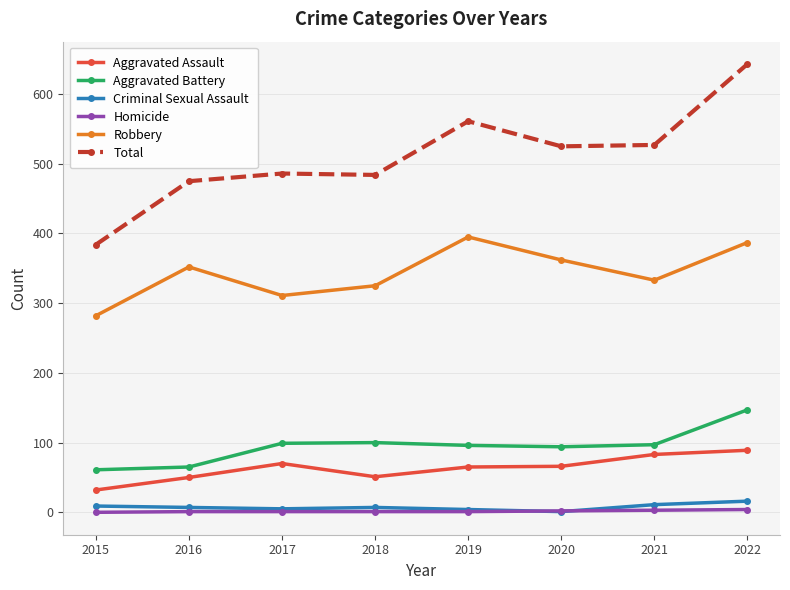

In Robbery, how many points are higher than both neighbors (excluding endpoints)?

2